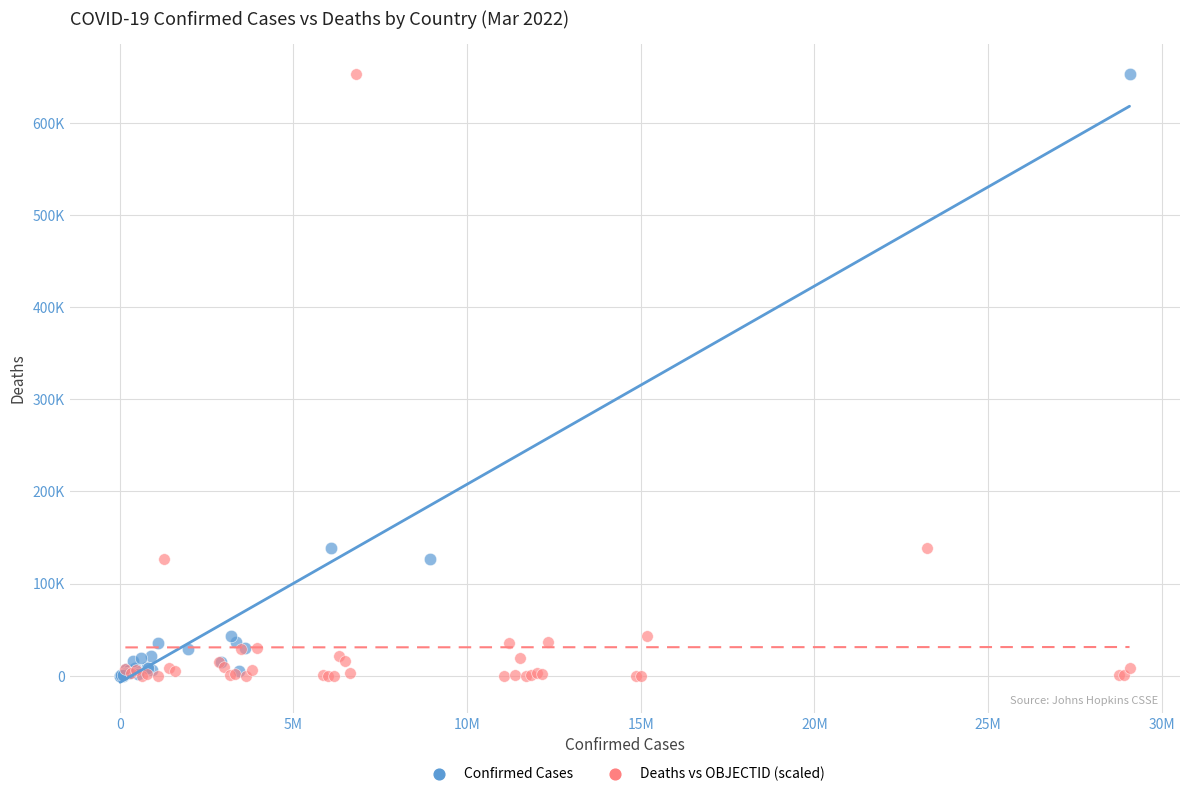

What are all the series names shown in the legend?

Confirmed Cases, Deaths vs OBJECTID (scaled)